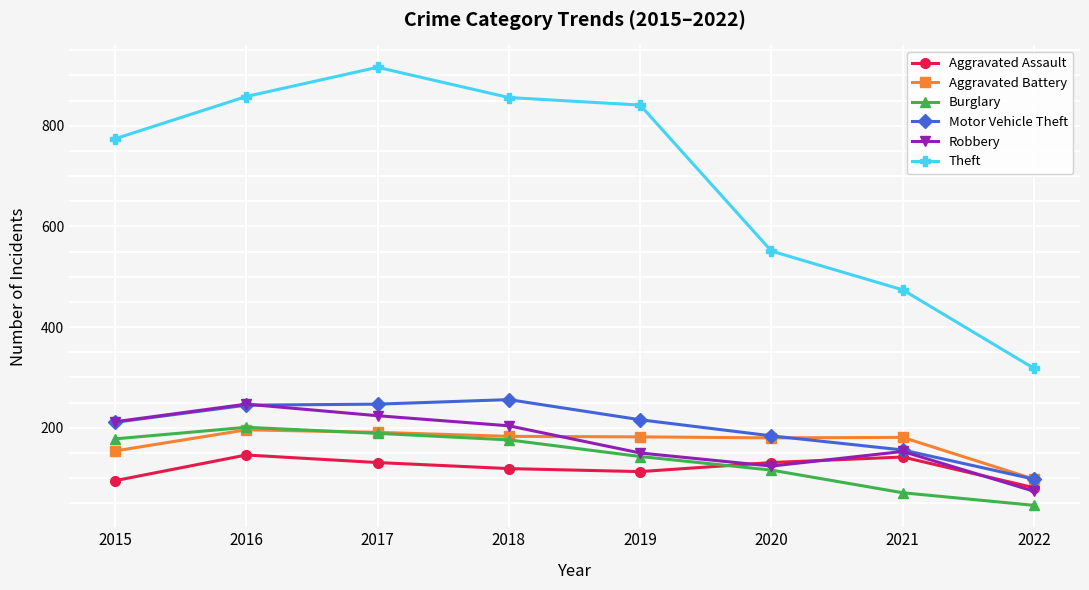

Which series changed the most between 2019 and 2022?

Theft